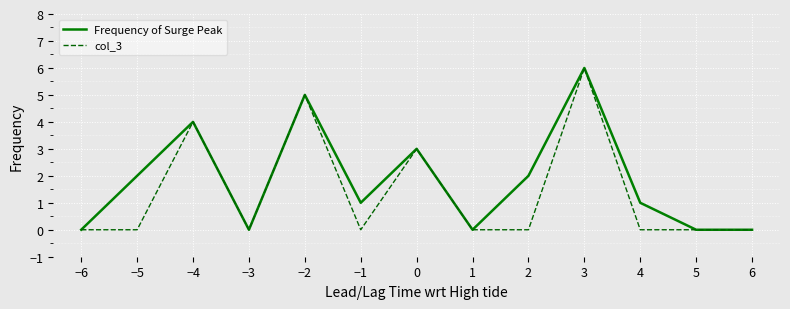

What is the greatest value displayed?

6